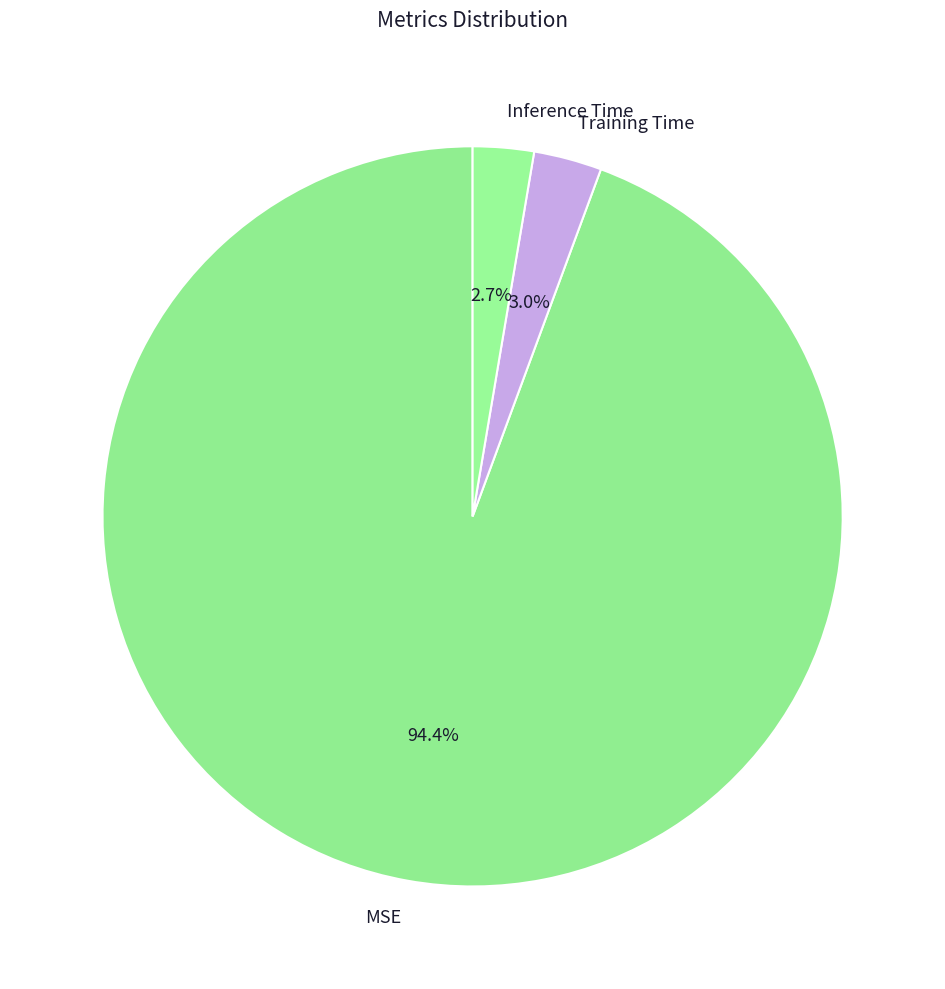

To the nearest percent, what portion does MSE represent?

94%